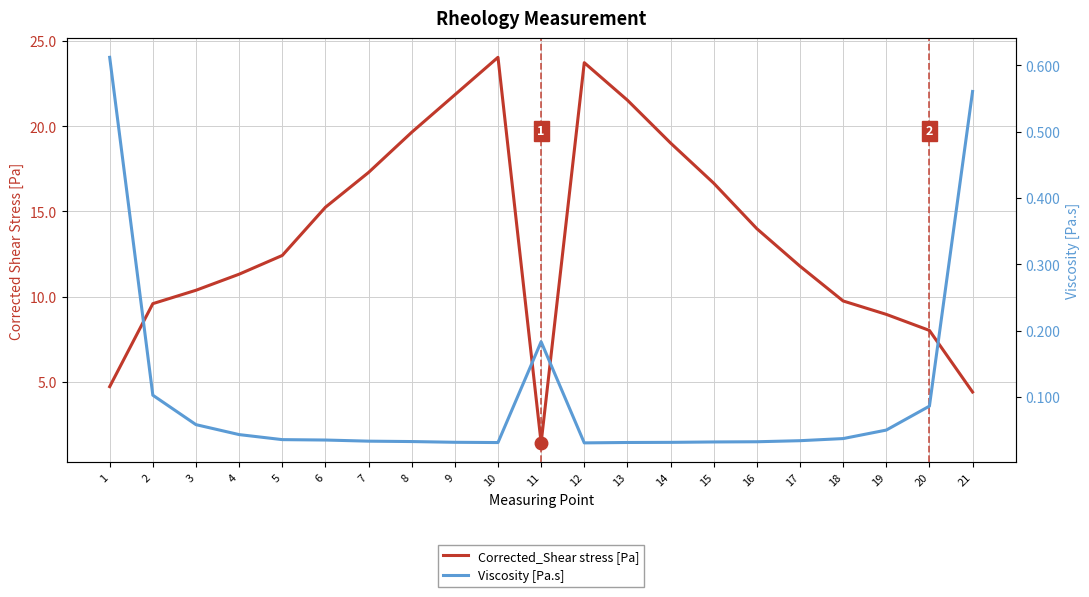

Reading right to left, extract all data points from this chart.

Corrected_Shear stress [Pa]: 21=4.4	20=8.0	19=9.0	18=9.7	17=11.8	16=14.0	15=16.7	14=19.0	13=21.5	12=23.7	11=1.4	10=24.1	9=21.8	8=19.6	7=17.3	6=15.2	5=12.4	4=11.3	3=10.4	2=9.6	1=4.7
Viscosity [Pa.s]: 21=0.6	20=0.1	19=0.0	18=0.0	17=0.0	16=0.0	15=0.0	14=0.0	13=0.0	12=0.0	11=0.2	10=0.0	9=0.0	8=0.0	7=0.0	6=0.0	5=0.0	4=0.0	3=0.1	2=0.1	1=0.6